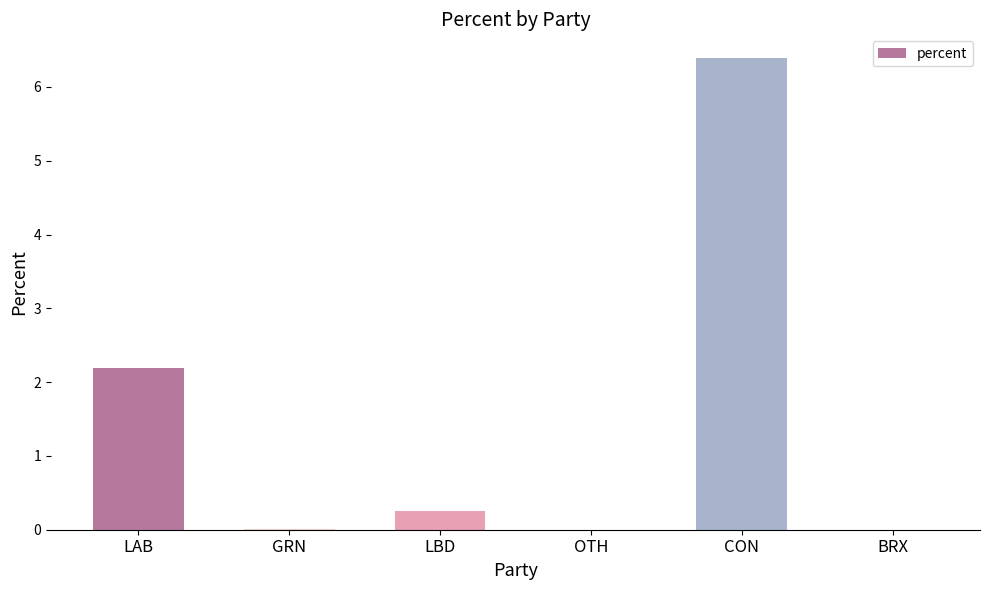

What is the difference between the values at LBD and OTH?

0.2